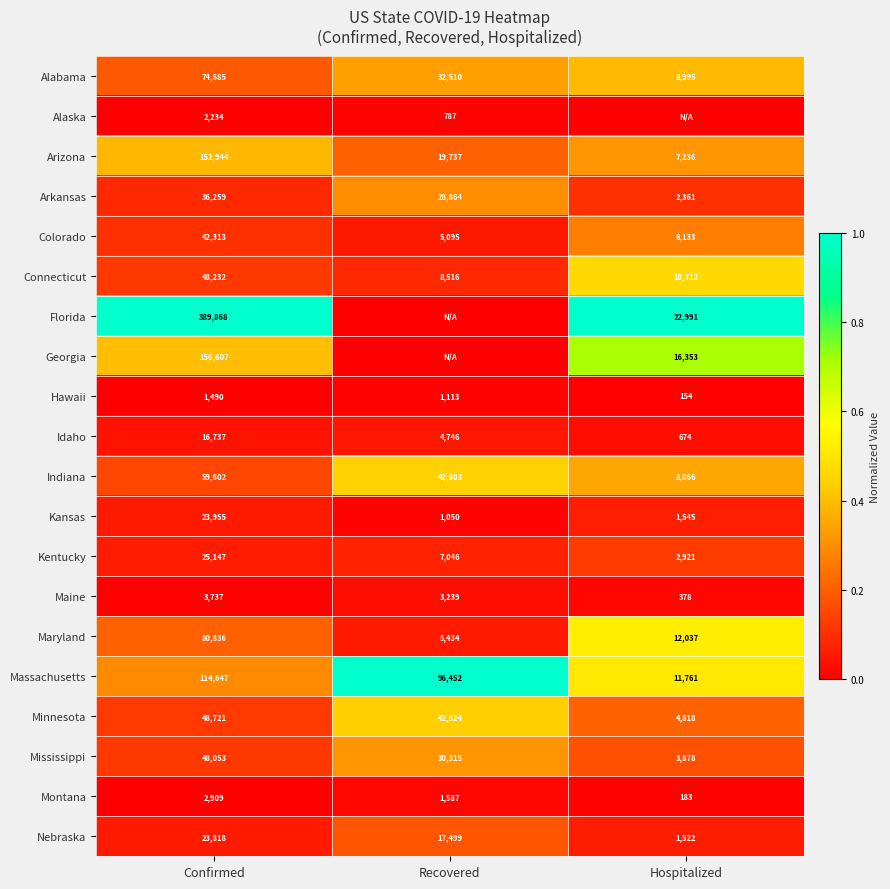

The value of Kansas at Hospitalized is 1545. True or false?

True